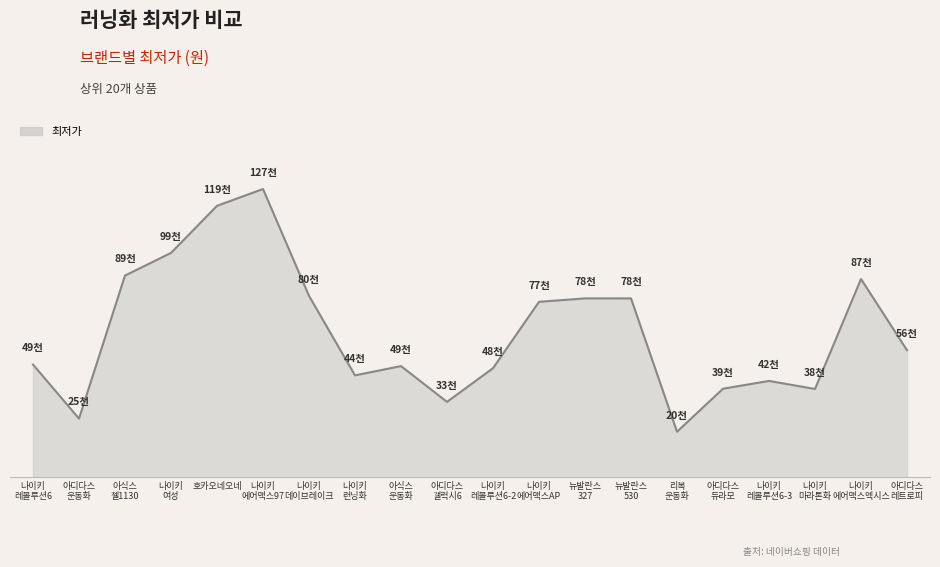

Does the chart have visible grid lines?

No